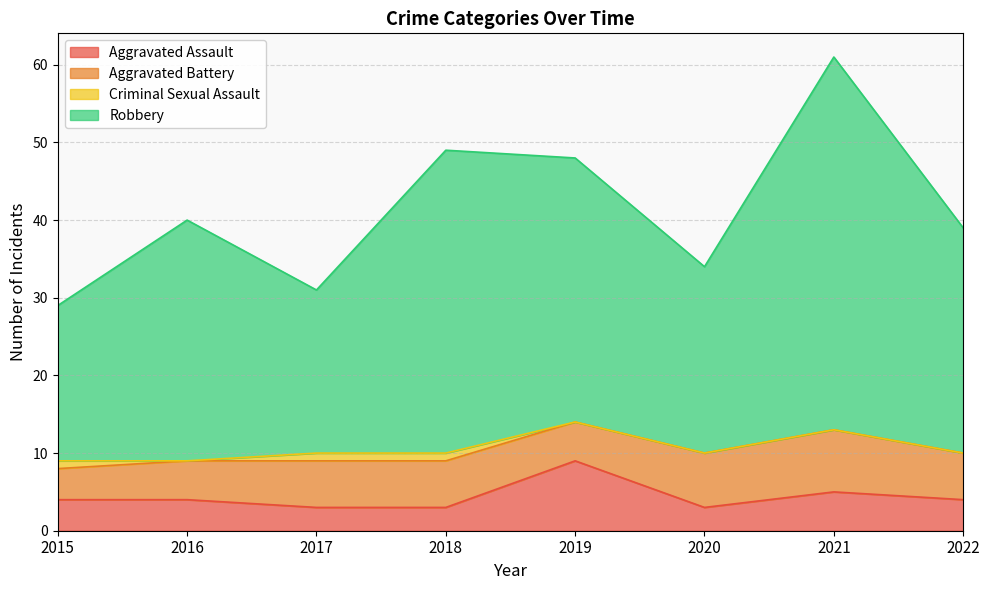

In Robbery, how many points are lower than both neighbors (excluding endpoints)?

2